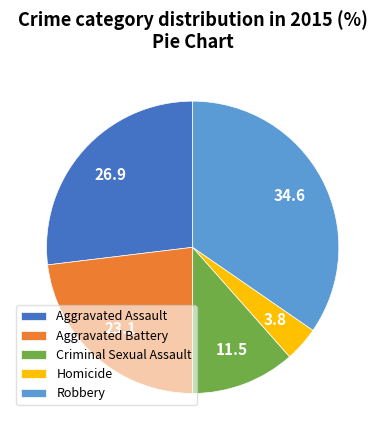

The Robbery slice represents 35% of the pie. True or false?

True